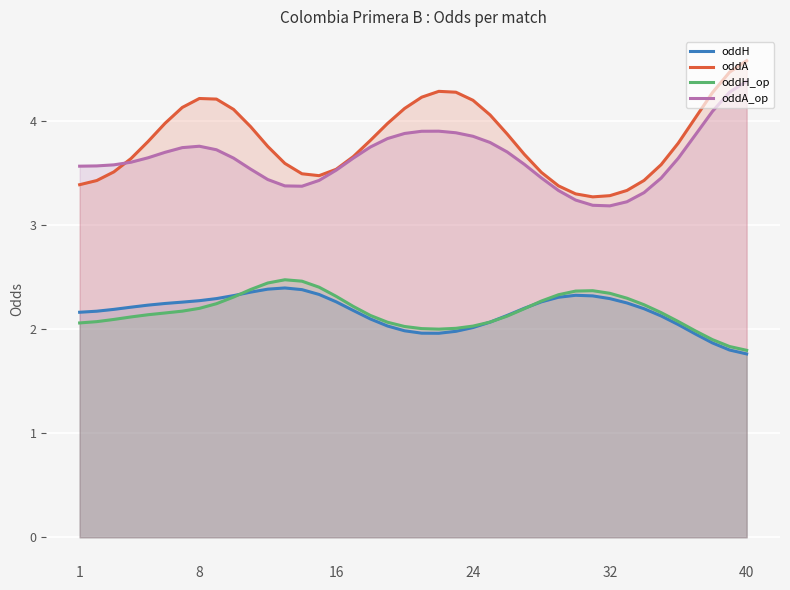

The value of oddA_op at 35 is 3.6. True or false?

True